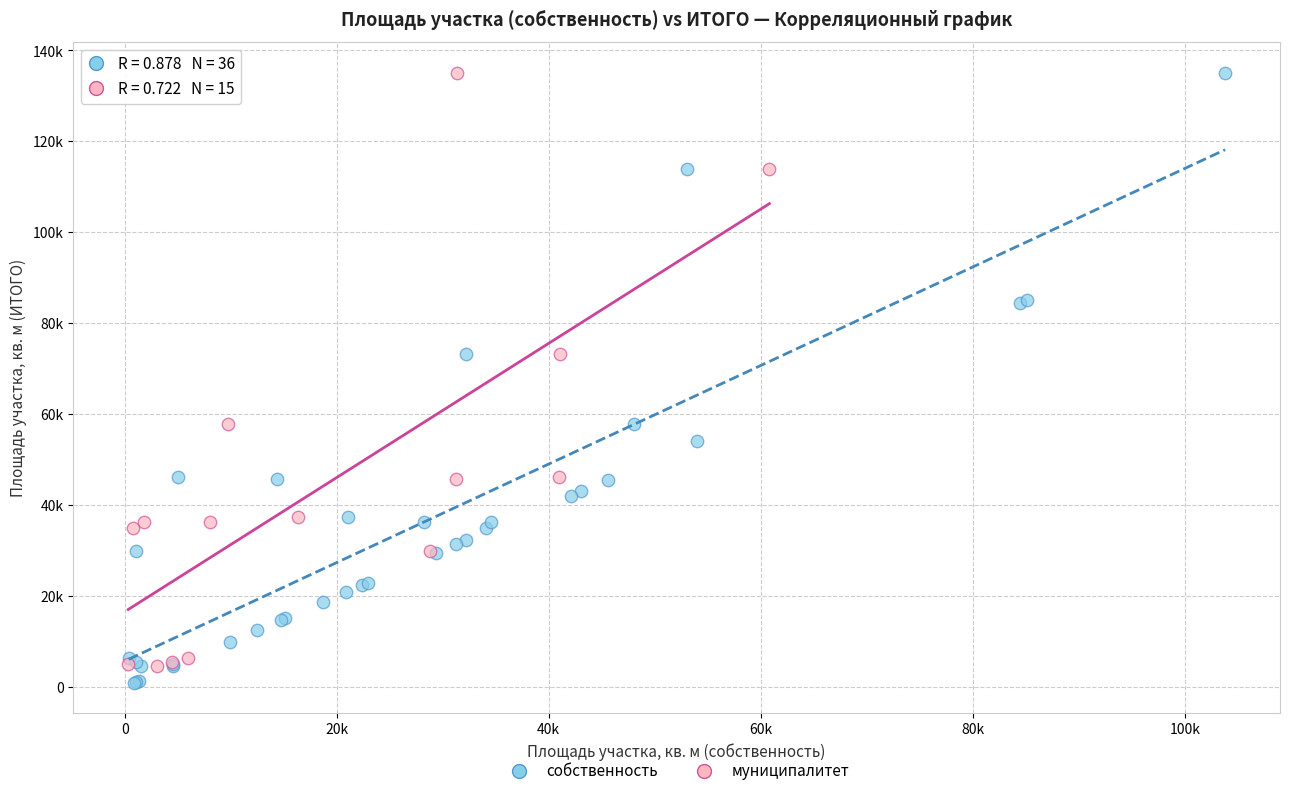

Which series contains the lowest Y value?

собственность